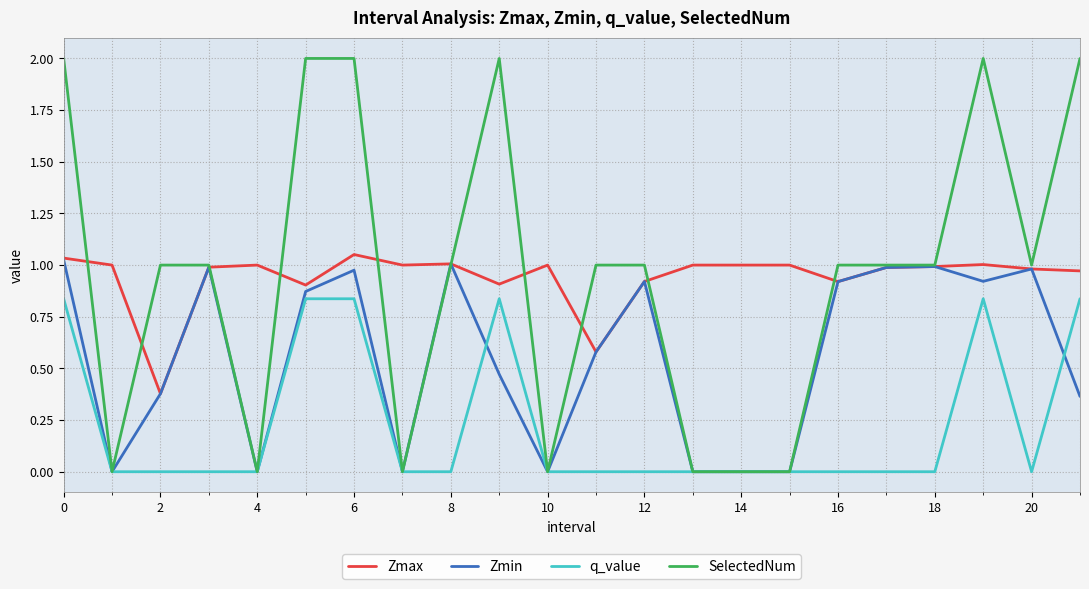

What is the greatest value displayed?

2.0